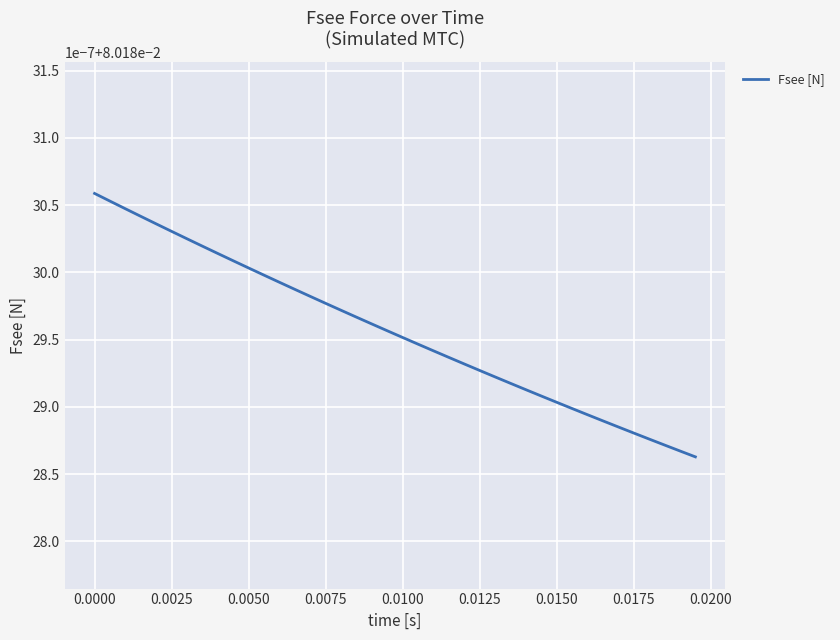

Reading left to right, list all the values displayed in this chart.

0.1	0.1	0.1	0.1	0.1	0.1	0.1	0.1	0.1	0.1	0.1	0.1	0.1	0.1	0.1	0.1	0.1	0.1	0.1	0.1	0.1	0.1	0.1	0.1	0.1	0.1	0.1	0.1	0.1	0.1	0.1	0.1	0.1	0.1	0.1	0.1	0.1	0.1	0.1	0.1